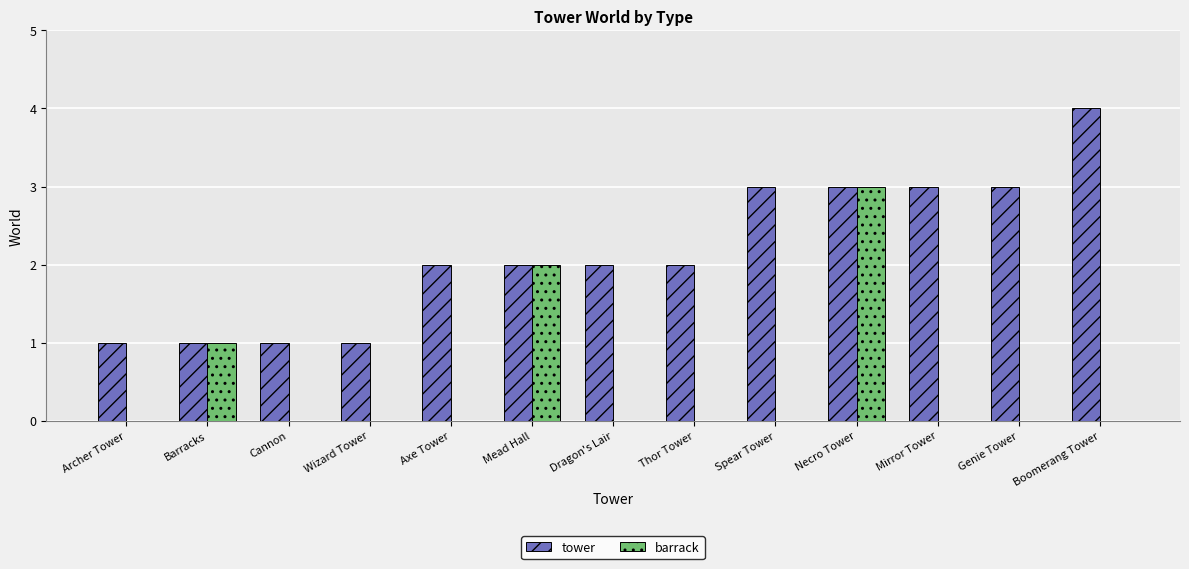

Read the barrack value at Necro Tower.

3